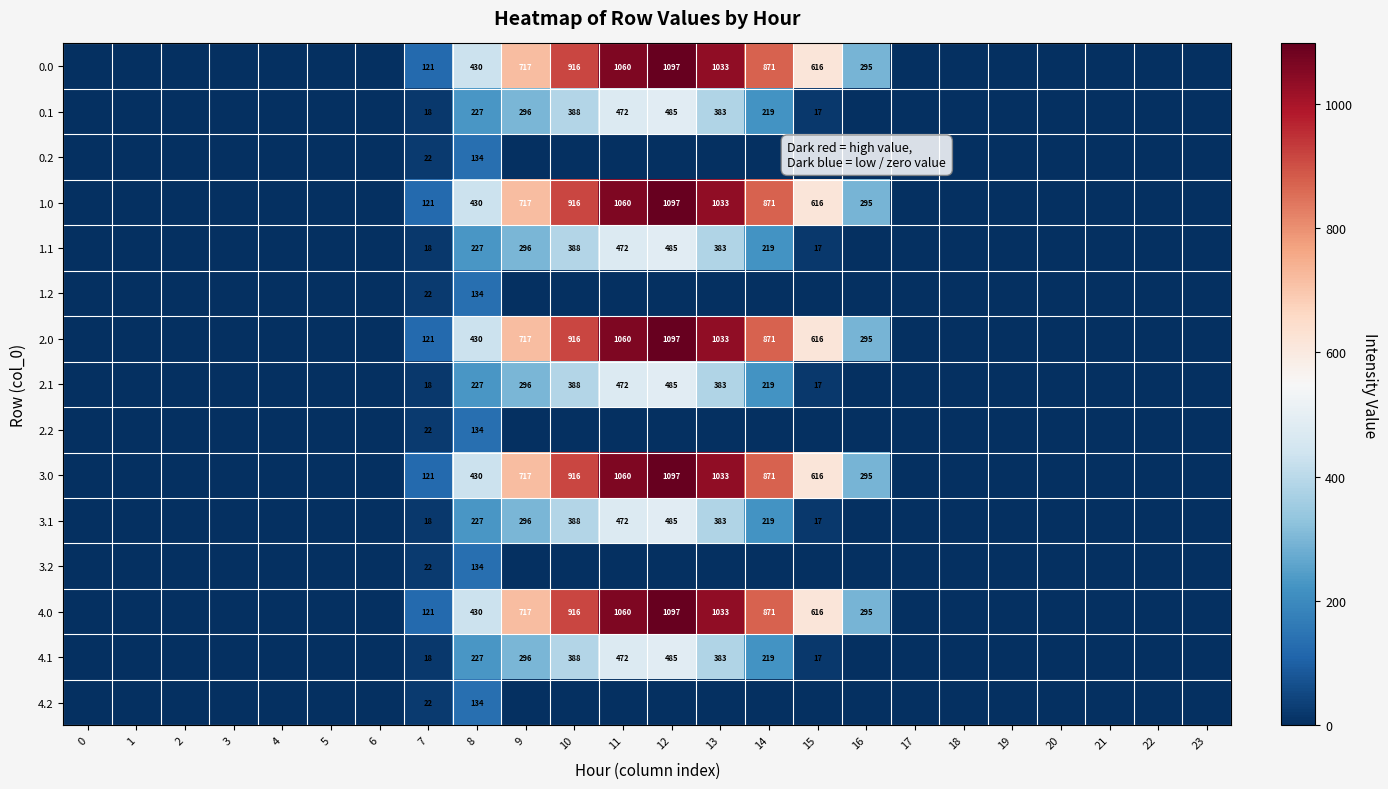

Which has a higher value, 16 or 5?

16